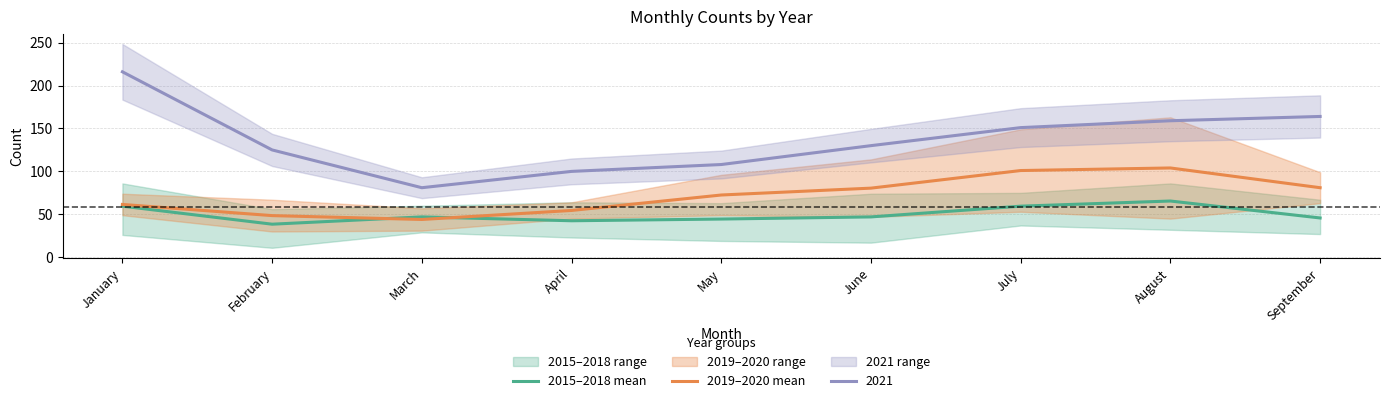

What value does the 2019–2020 mean series have at April?

54.5